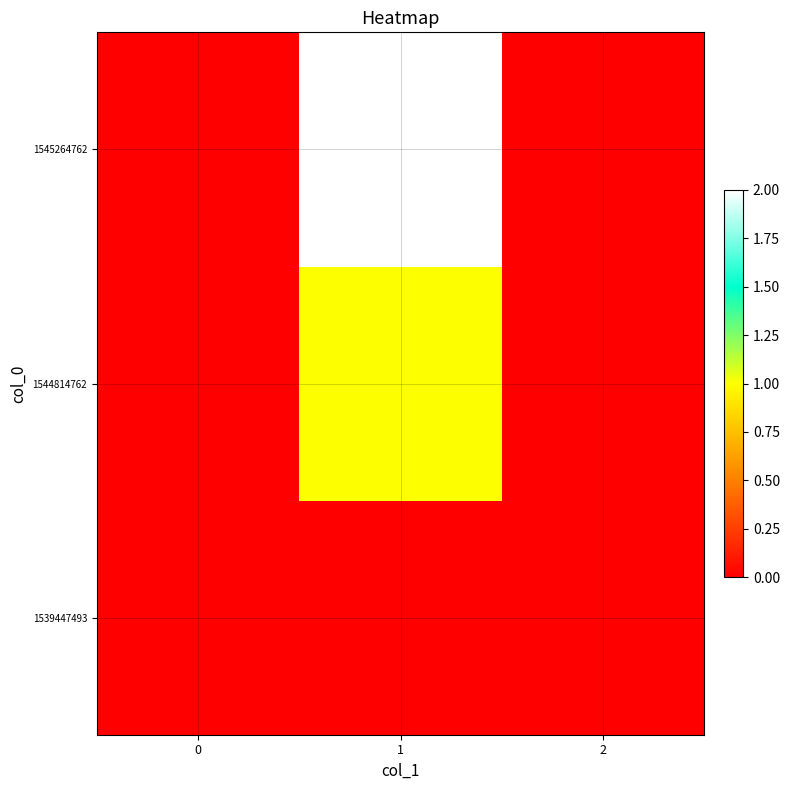

Reading left to right, list all the values displayed in this chart.

1539447493: 0=0	1=0	2=0
1544814762: 0=0	1=1	2=0
1545264762: 0=0	1=2	2=0